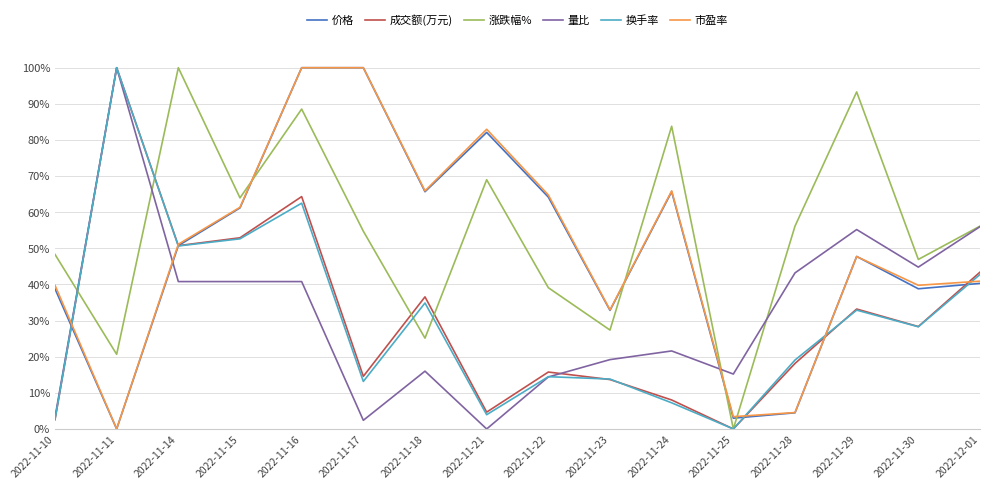

What position from the left is 2022-12-01?

16